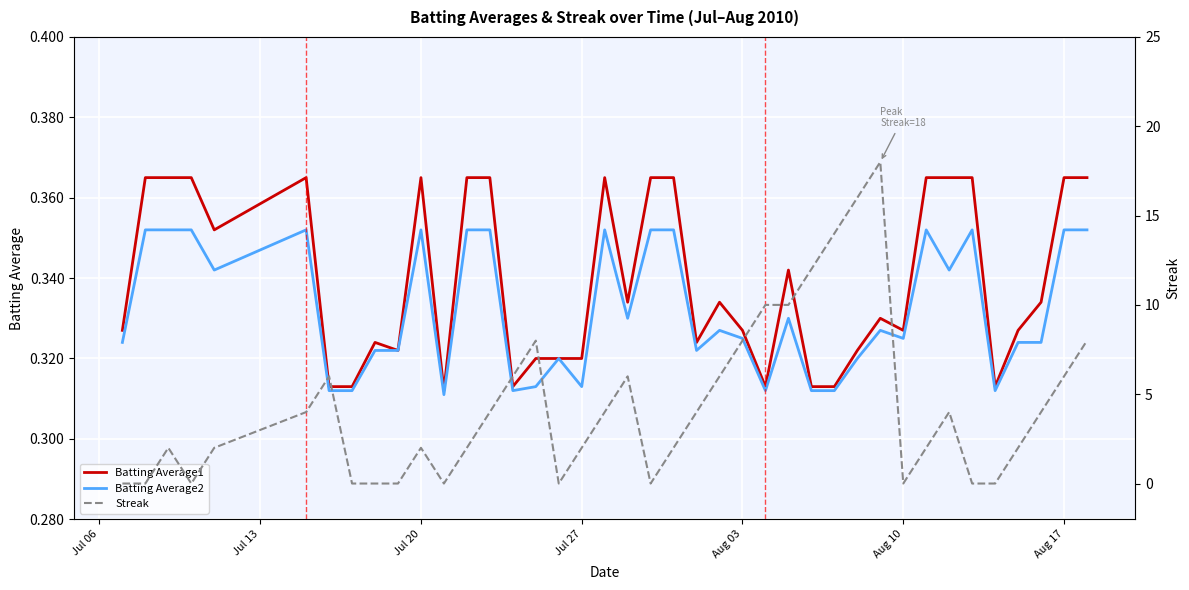

What are all the series names shown in the legend?

Batting Average1, Batting Average2, Streak